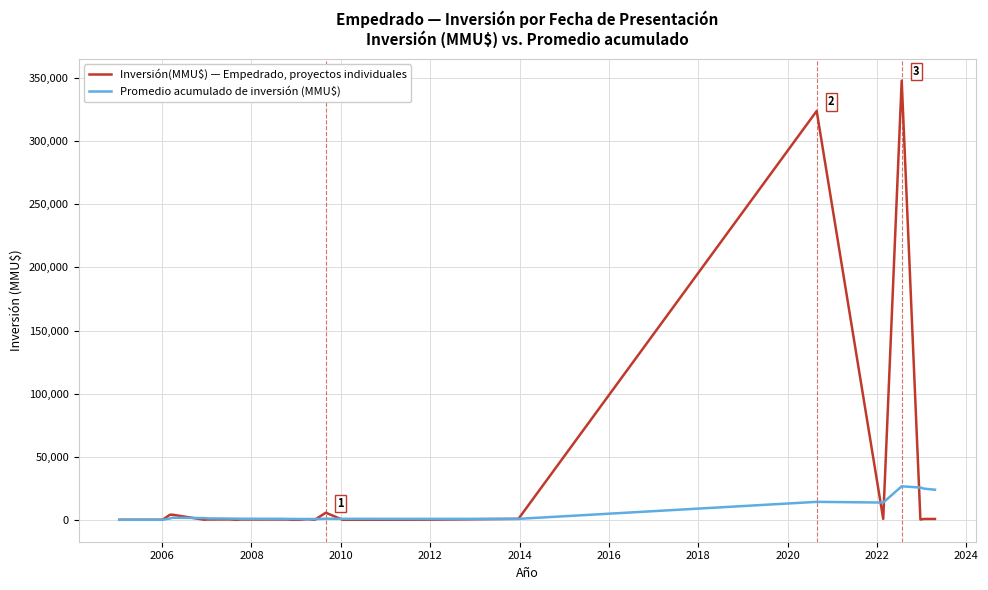

What is the greatest value displayed?

348000.0